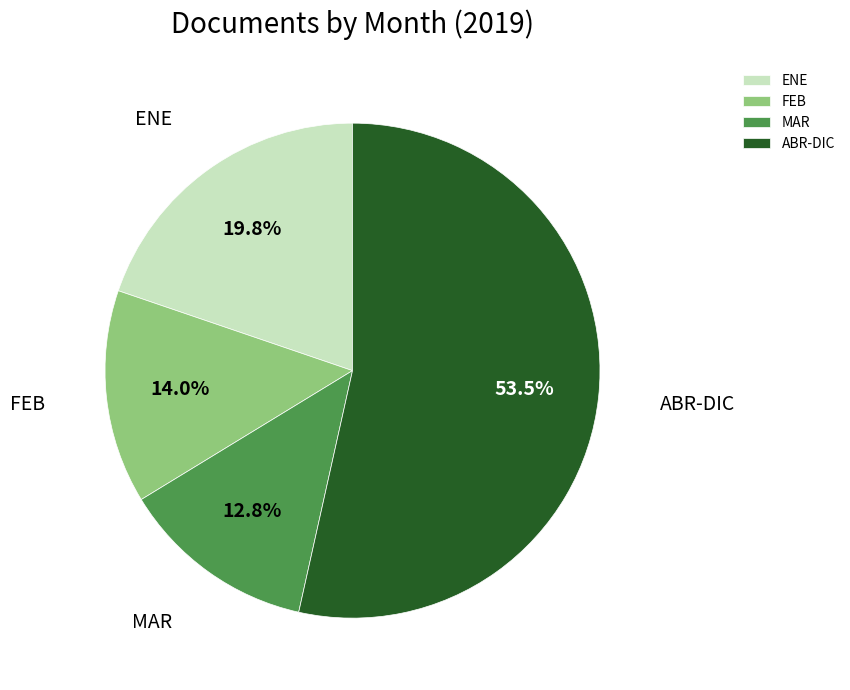

To the nearest percent, what is the combined percentage of MAR and FEB?

27%